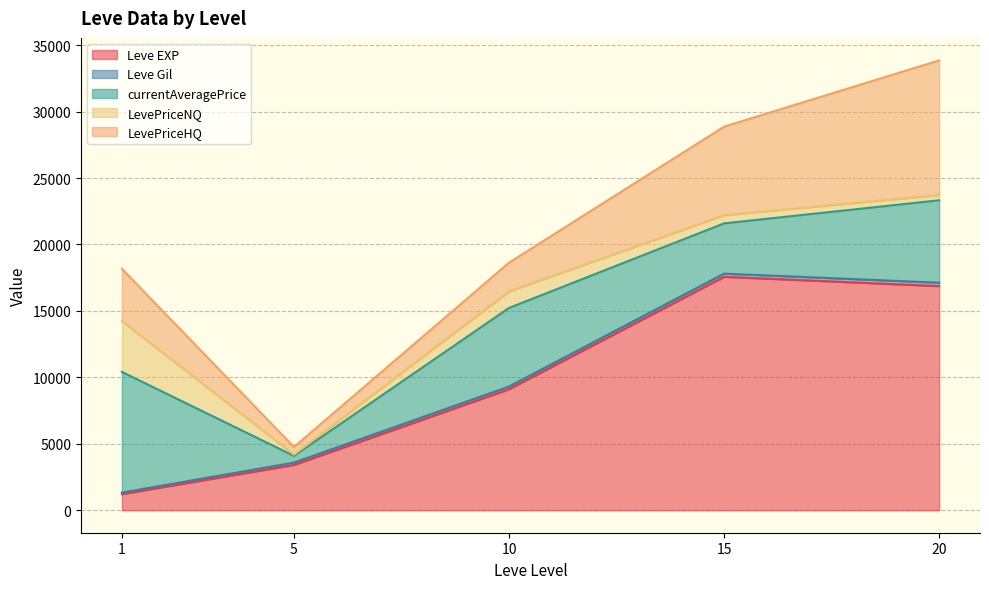

The value of Leve EXP at 20 is 16865.0. True or false?

True